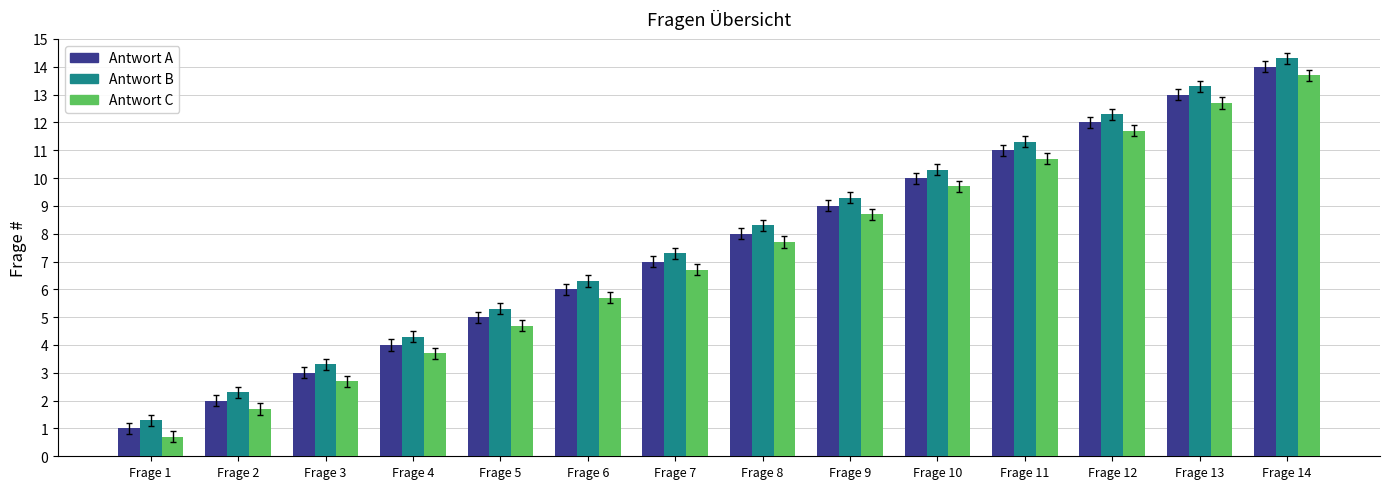

Are the bars grouped side by side (vs. stacked)?

Yes